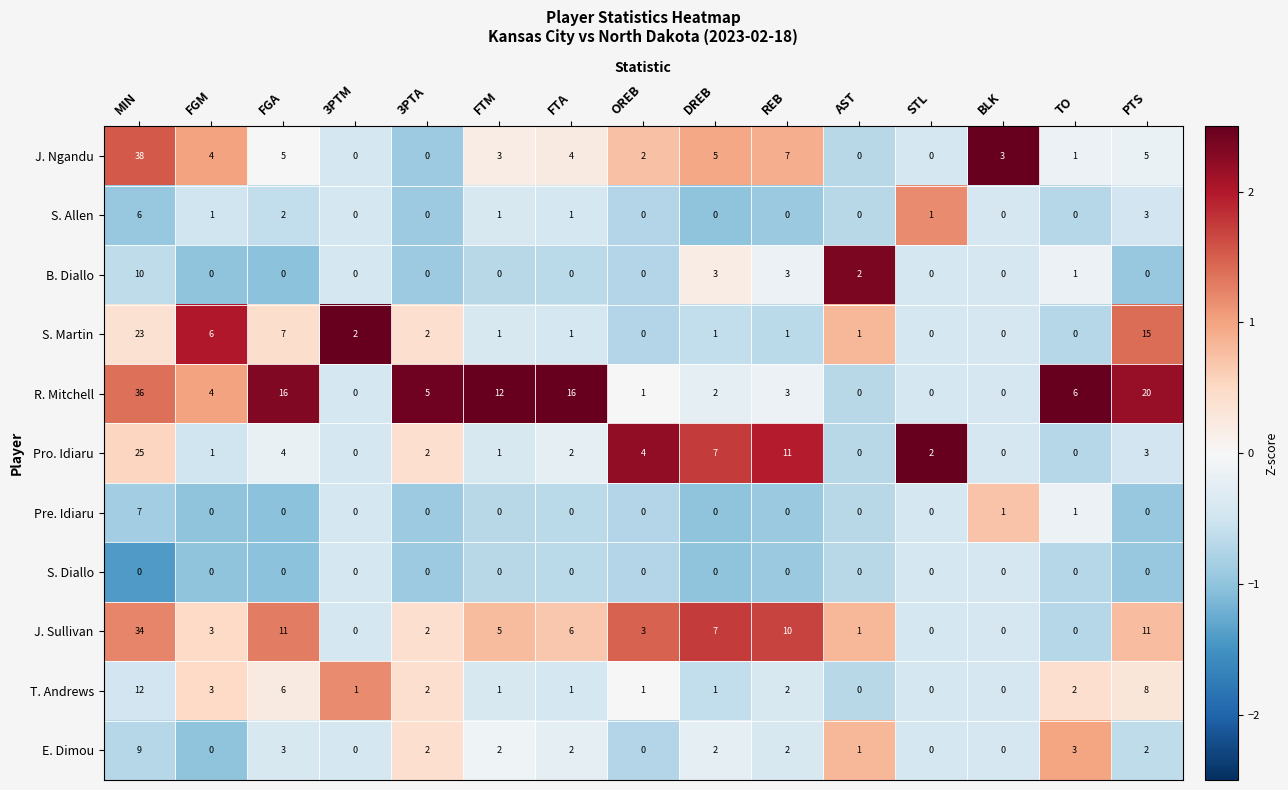

How many positive values does the J. Ngandu series have?

11